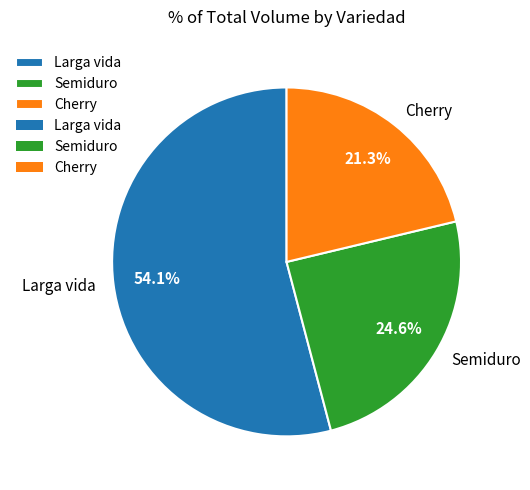

Does any single category account for the majority?

Yes